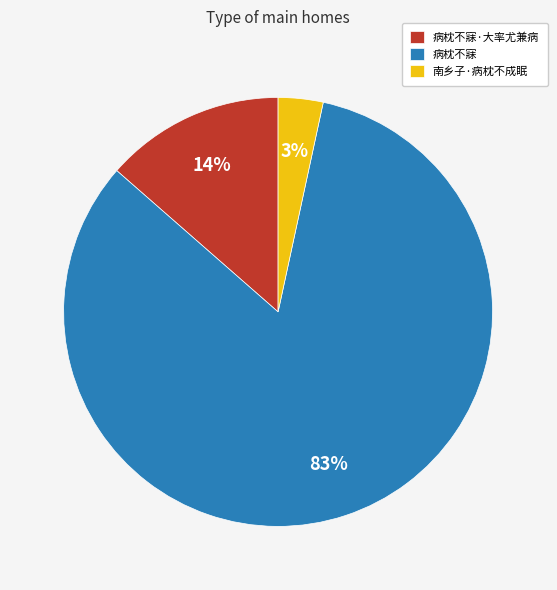

Which category has the smallest portion of the pie?

南乡子·病枕不成眠